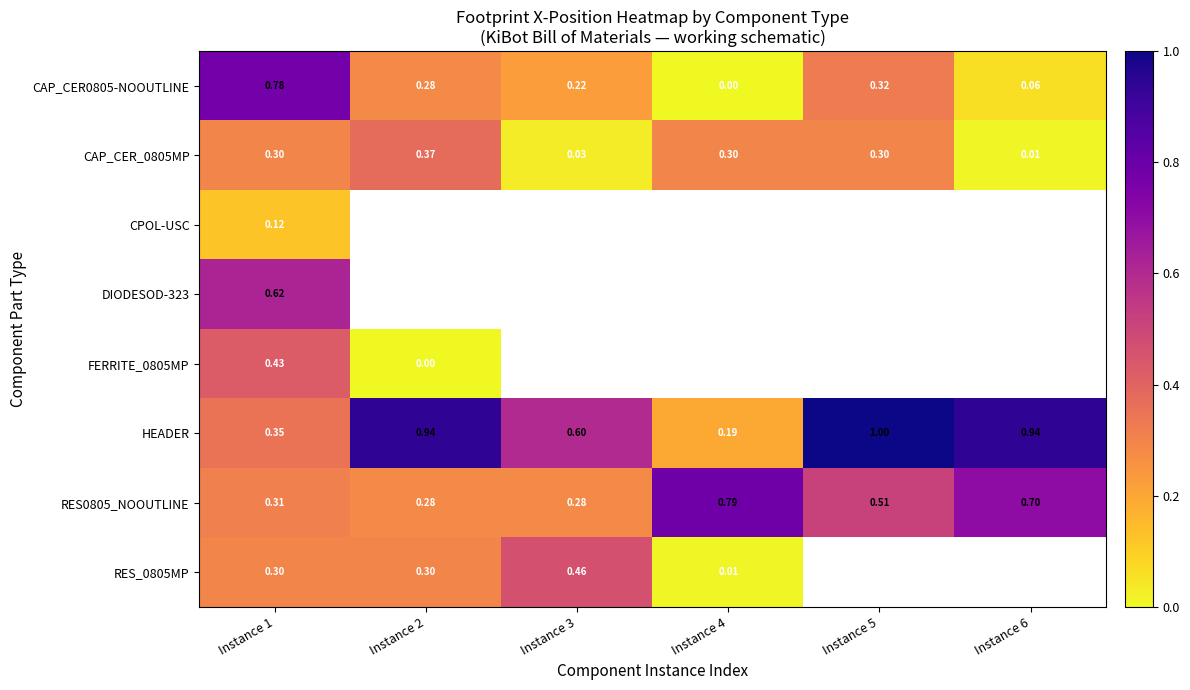

List the labels in order of CAP_CER0805-NOOUTLINE value, largest first.

Instance 1, Instance 5, Instance 2, Instance 3, Instance 6, Instance 4